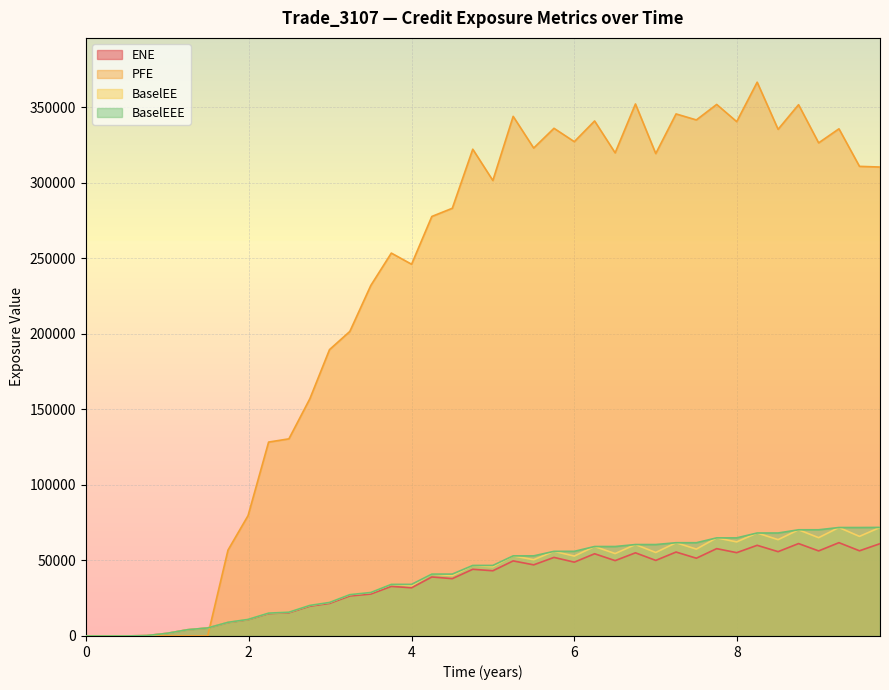

Which series has the largest total across all categories?

PFE